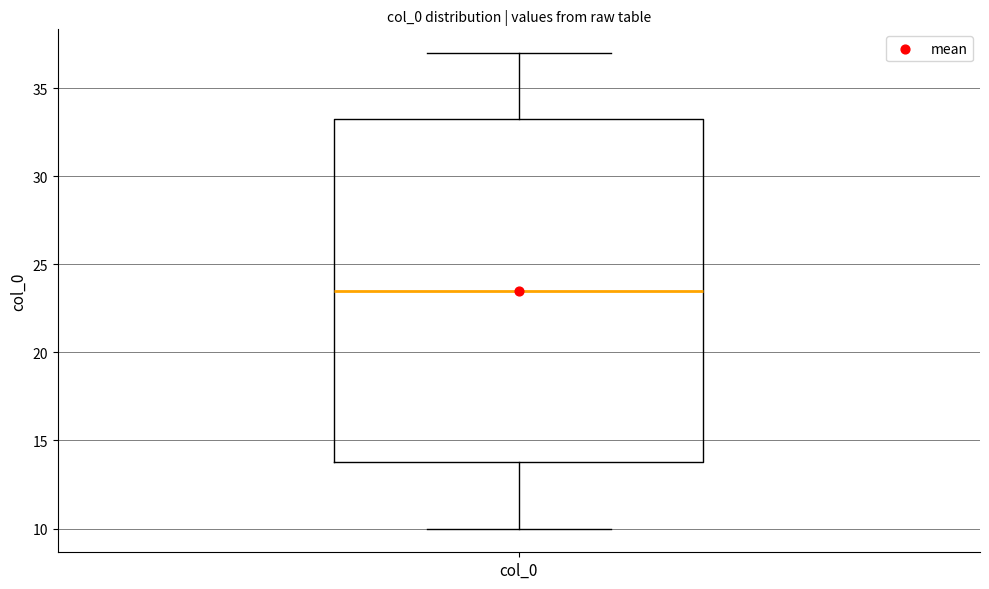

Where does the lower whisker of the box for col_0 end on the y-axis? The values are not printed on the chart, so give them approximately, as read against the axis.

10.0